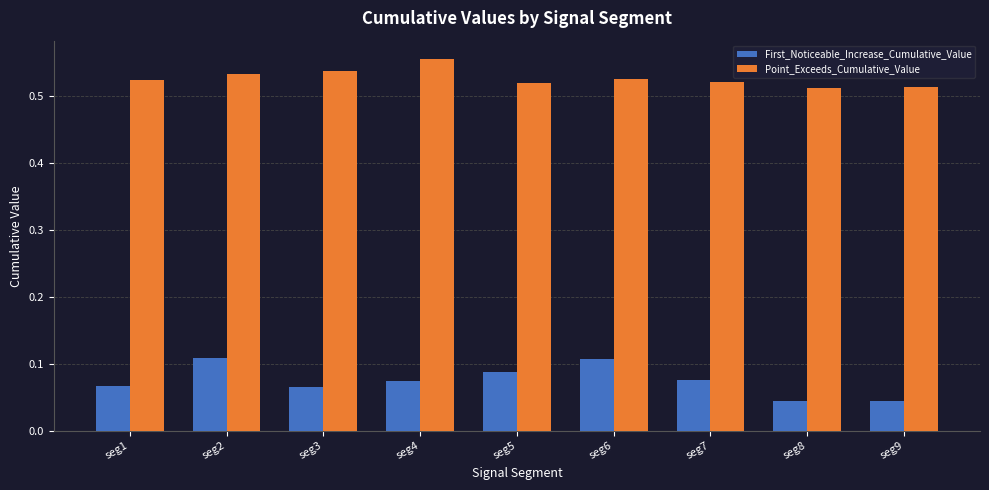

Count the number of data series in this chart.

2